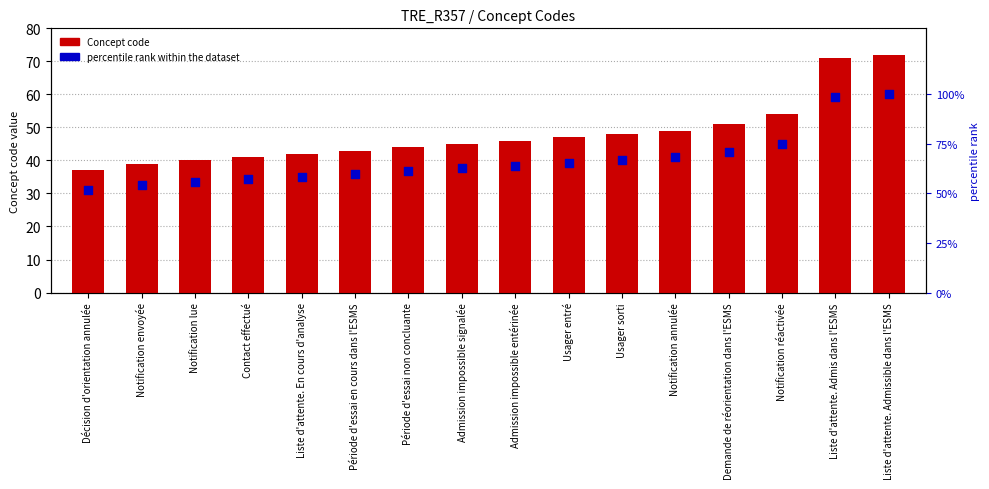

What is the total value across all series at Contact effectué?

97.9